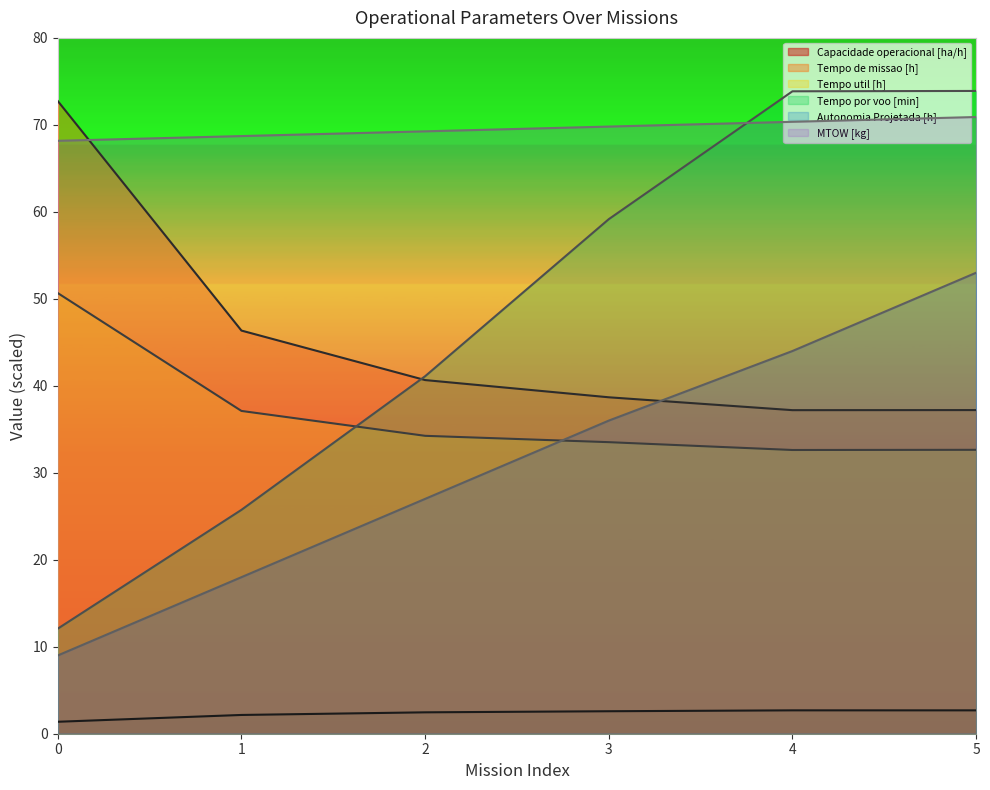

Is the value of MTOW [kg] at 3 greater than the value of Tempo por voo [min] at 4?

No